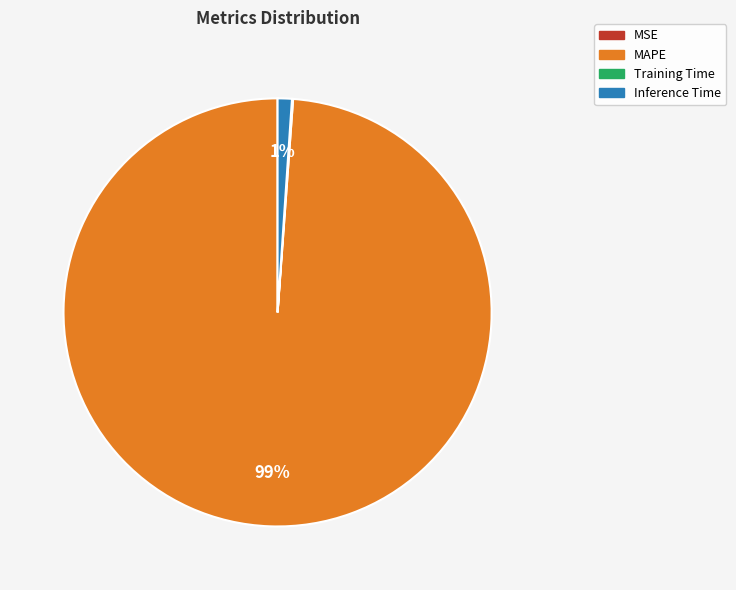

Does any single category account for the majority?

Yes